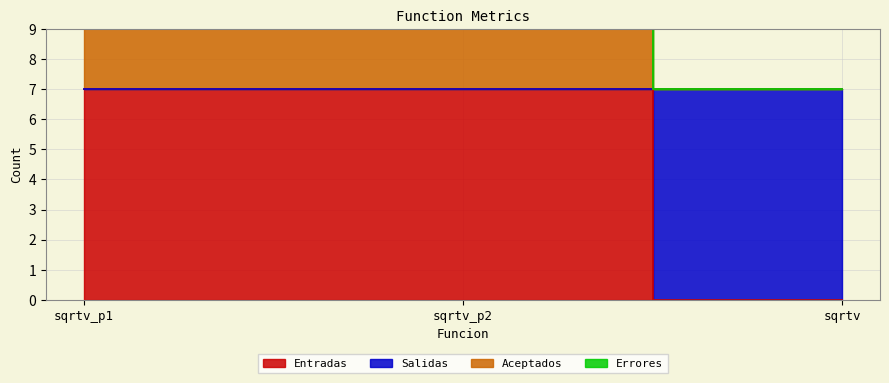

Is it true that Aceptados equals 23 at sqrtv_p2?

False